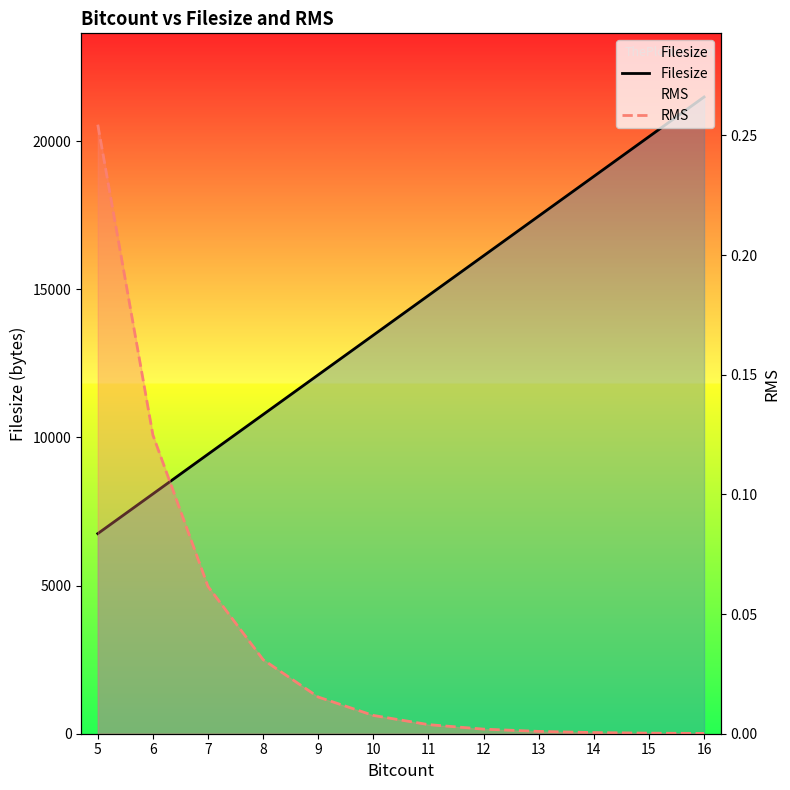

At which label does Filesize reach its peak?

16